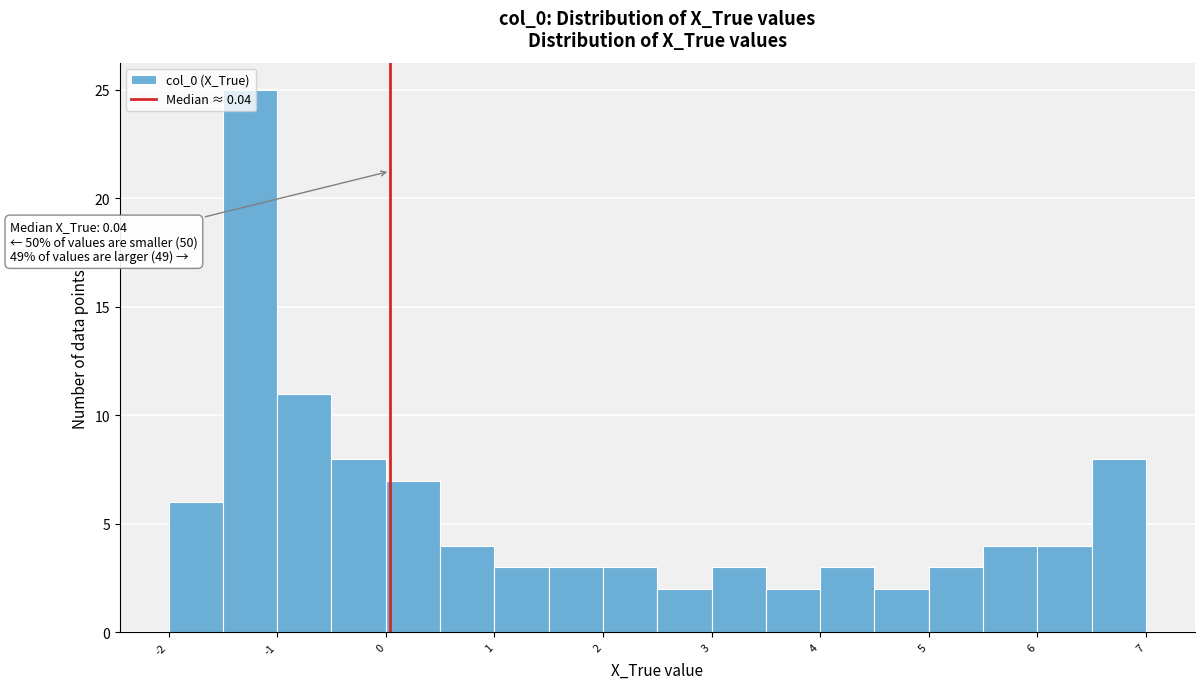

Over which range of the x-axis is the bar tallest?

-1.5 to -1.0